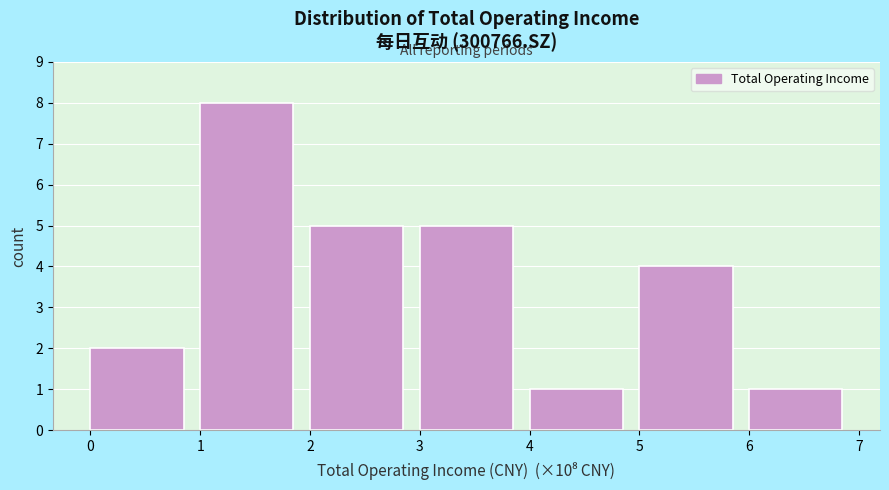

How tall is the bar that spans 6 to 7 on the x-axis? The values are not printed on the chart, so give them approximately, as read against the axis.

1